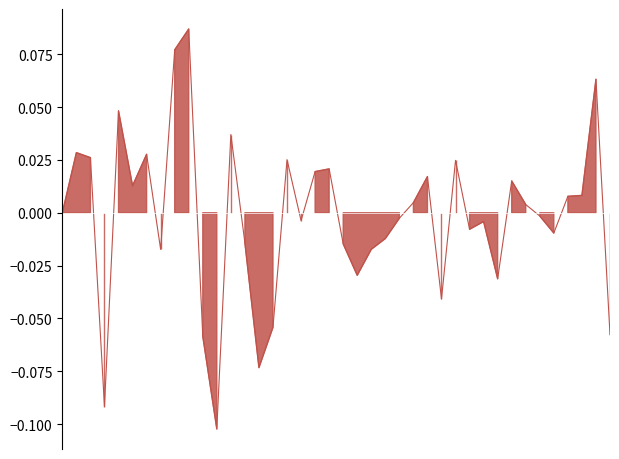

Which category has the highest value across all series?

2009-07-30